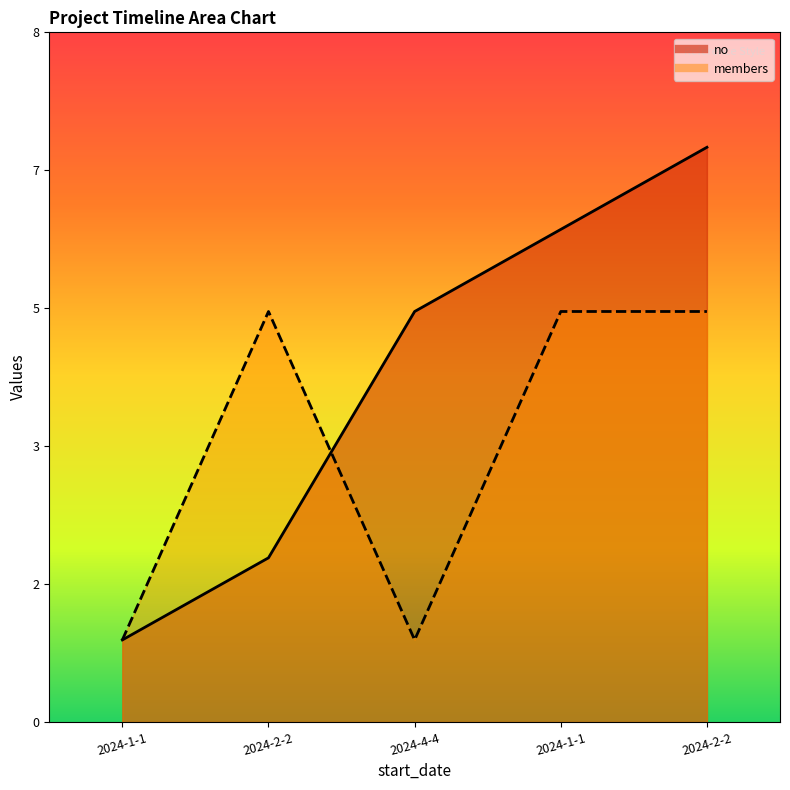

What is the sum of all no values?

21